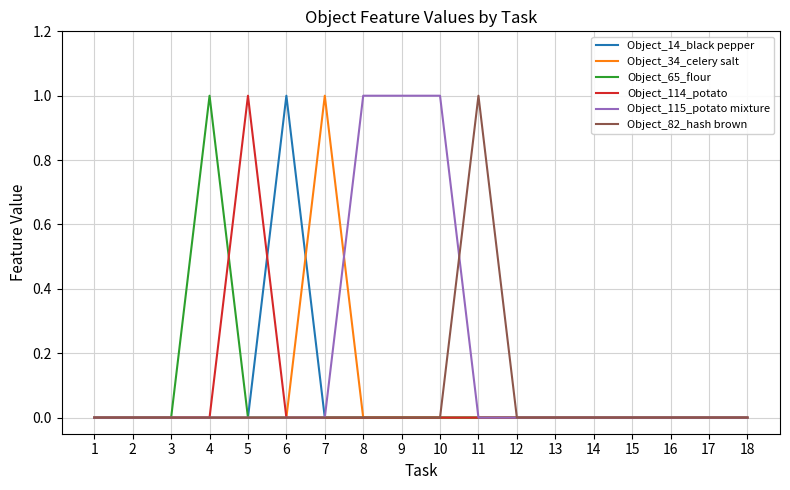

The value of Object_14_black pepper at 9 is -1. True or false?

False